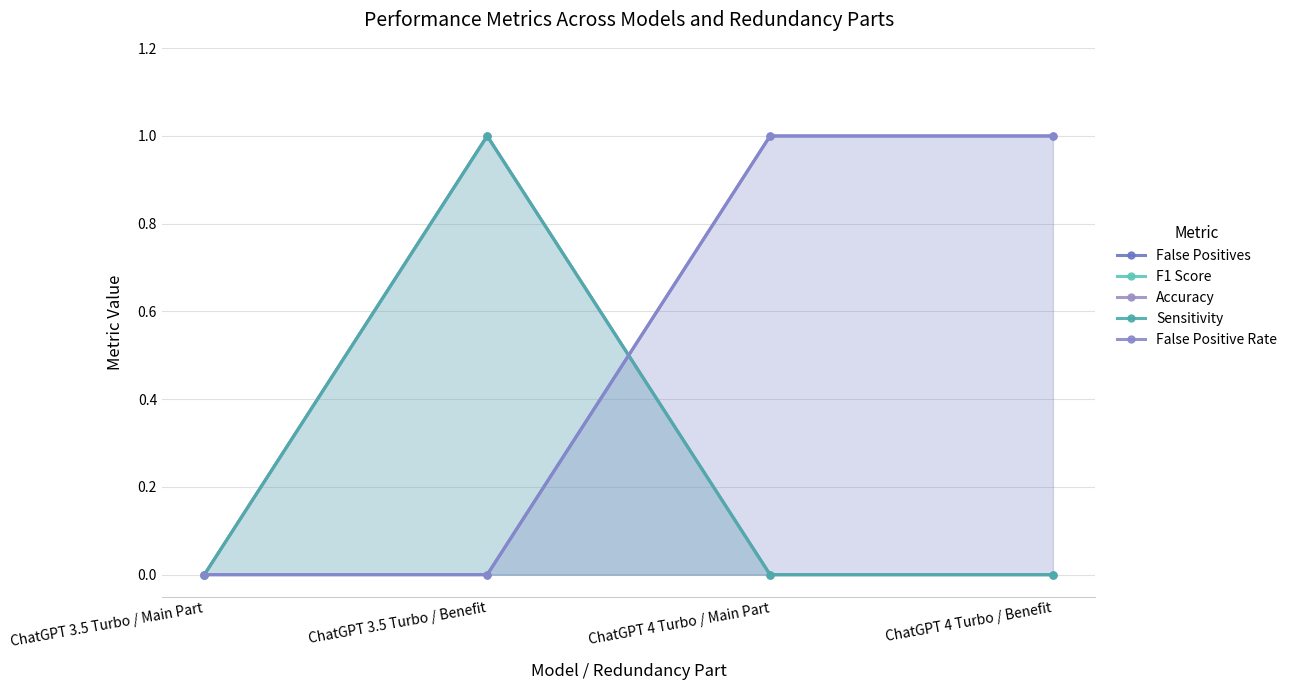

What position from the left is ChatGPT 3.5 Turbo / Main Part?

1